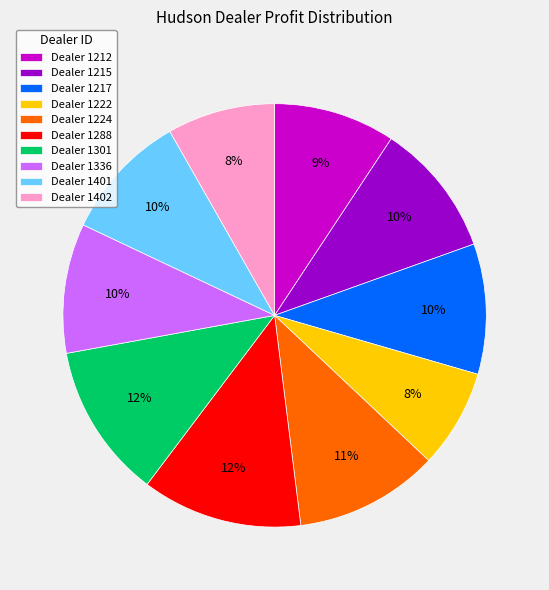

Do Dealer 1215 and Dealer 1401 together represent more than half of the pie?

No